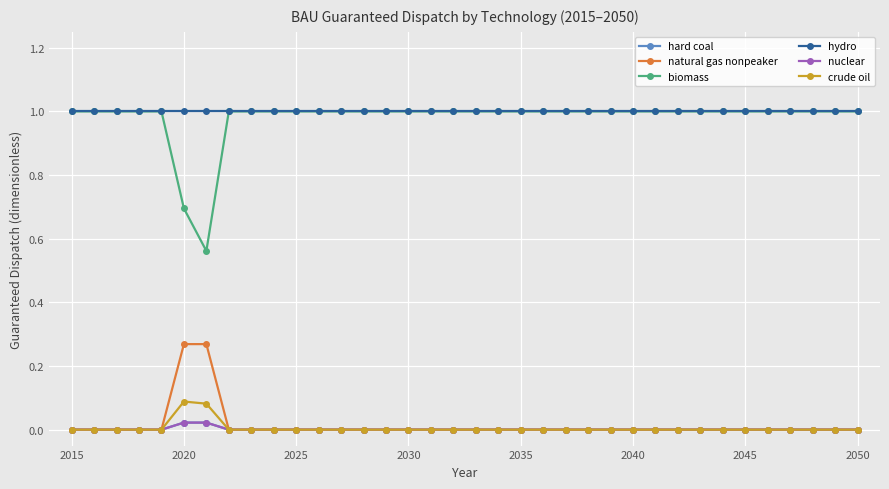

Does the chart have visible grid lines?

Yes